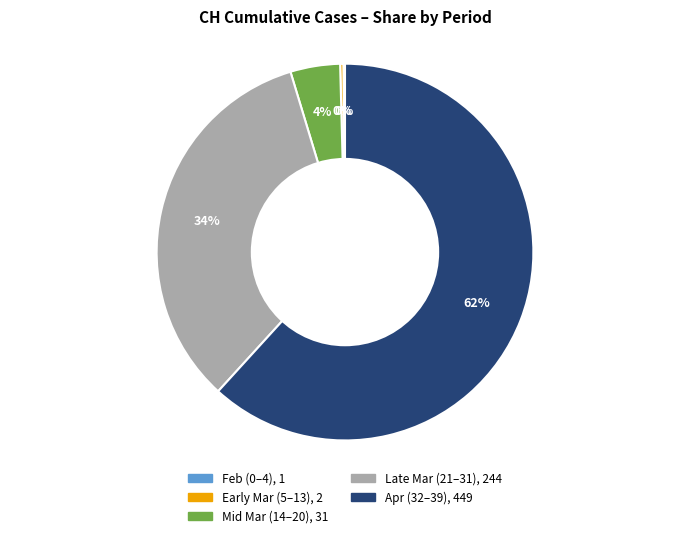

Is there a majority slice in this chart?

Yes